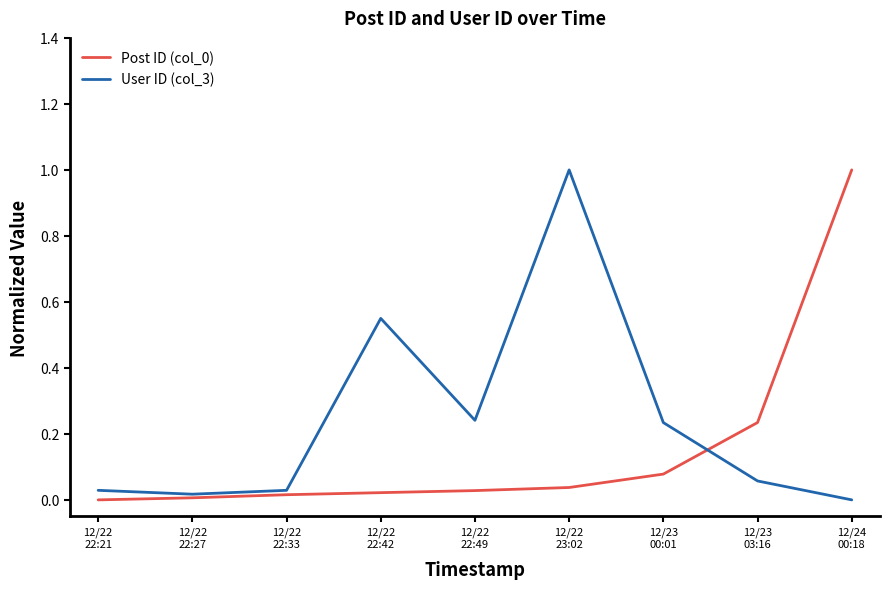

What is the maximum value for User ID (col_3)?

1.0